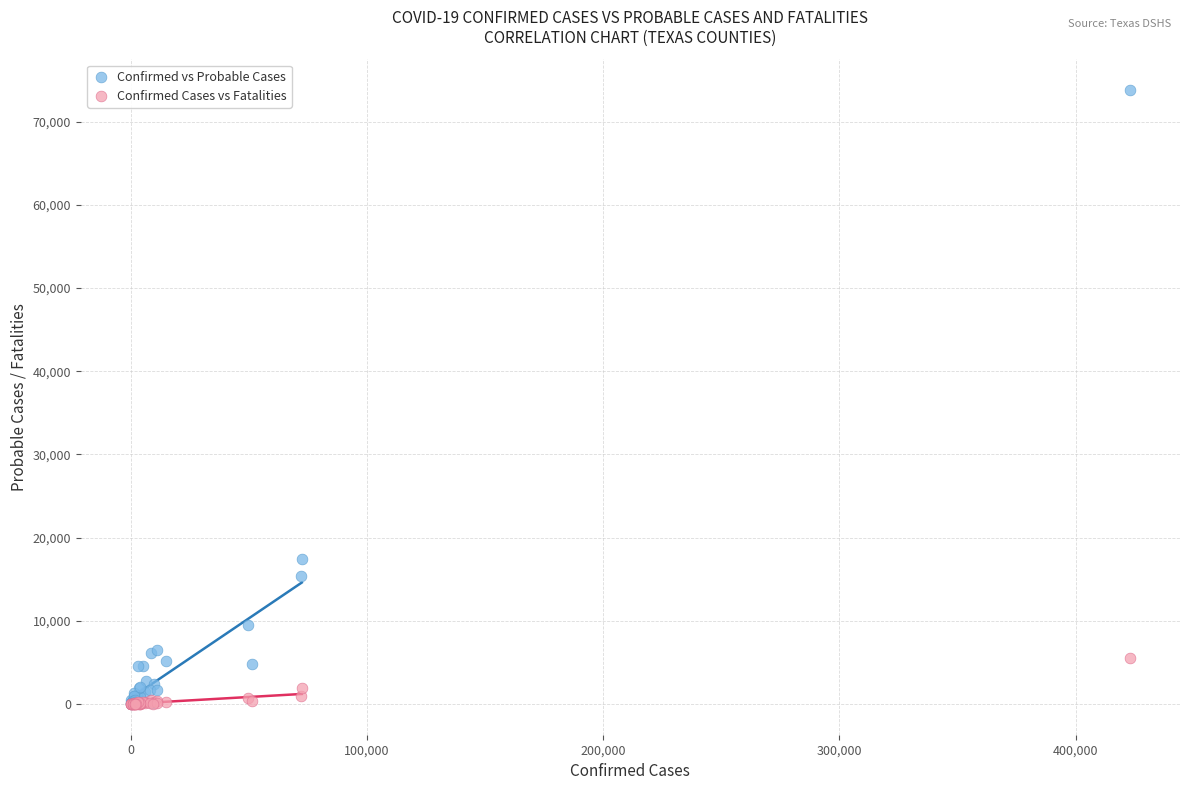

In the Confirmed vs Probable Cases series, what Y value is closest to 36918?

17397